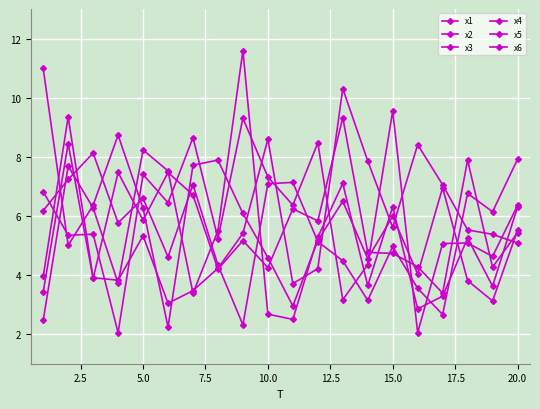

How many series are shown in this chart?

6